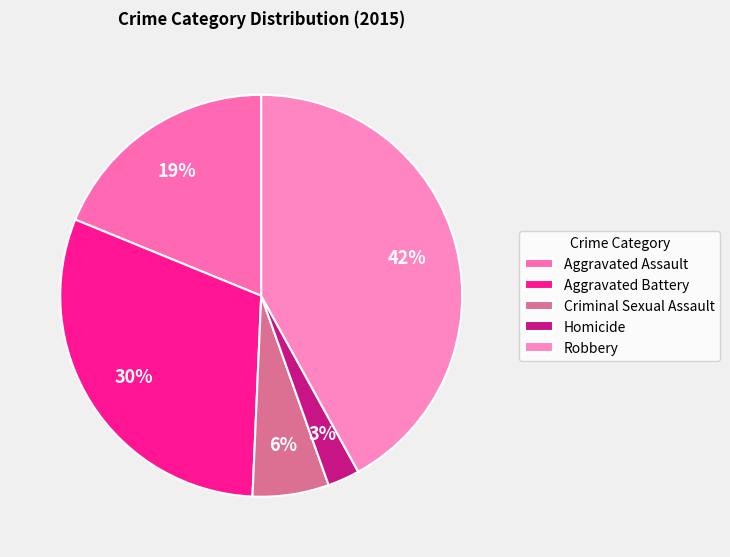

To the nearest percent, what is the average slice percentage?

20%